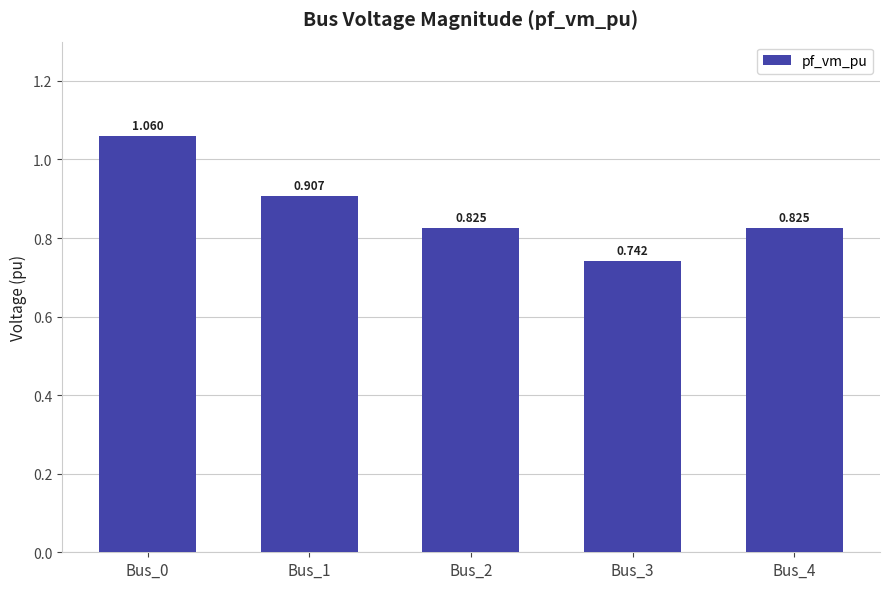

What is the difference between the maximum and minimum values?

0.3